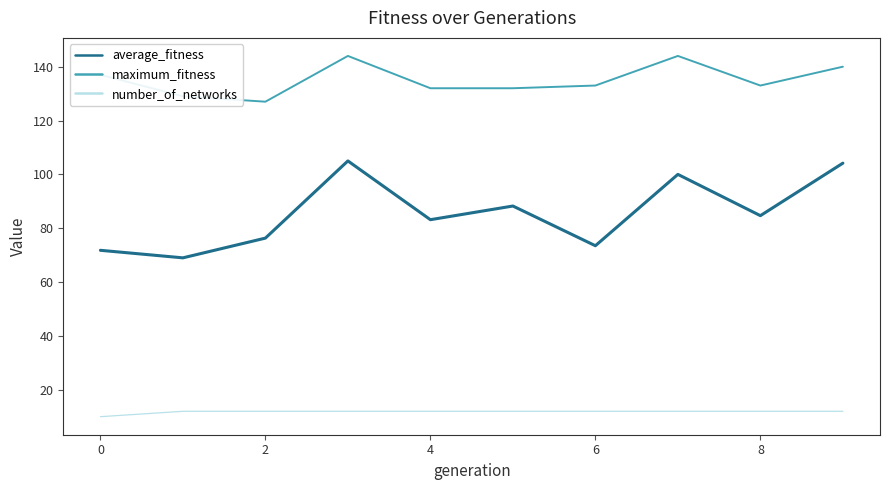

Which series has the largest range (max minus min)?

average_fitness